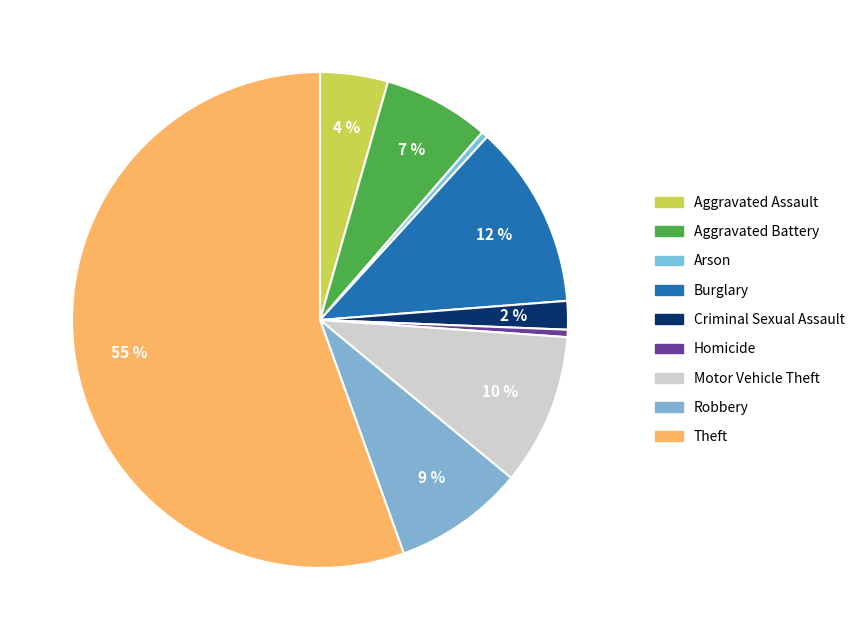

To the nearest percent, what portion does Burglary represent?

12%